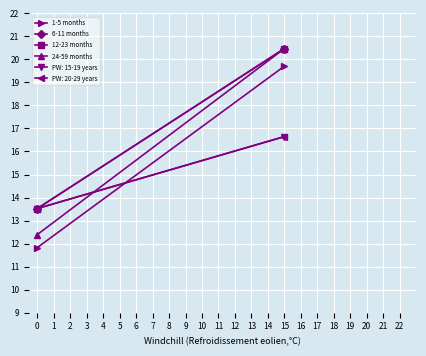

What is the value of the 24-59 months point at the 1st from the left?

12.4